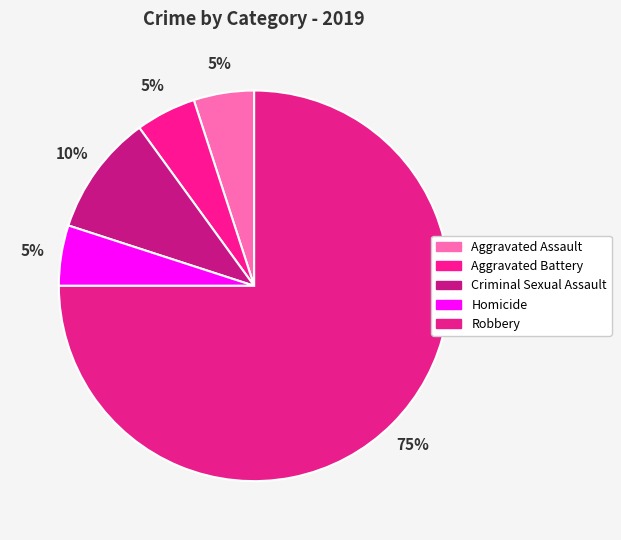

To the nearest percent, what portion does Homicide represent?

5%